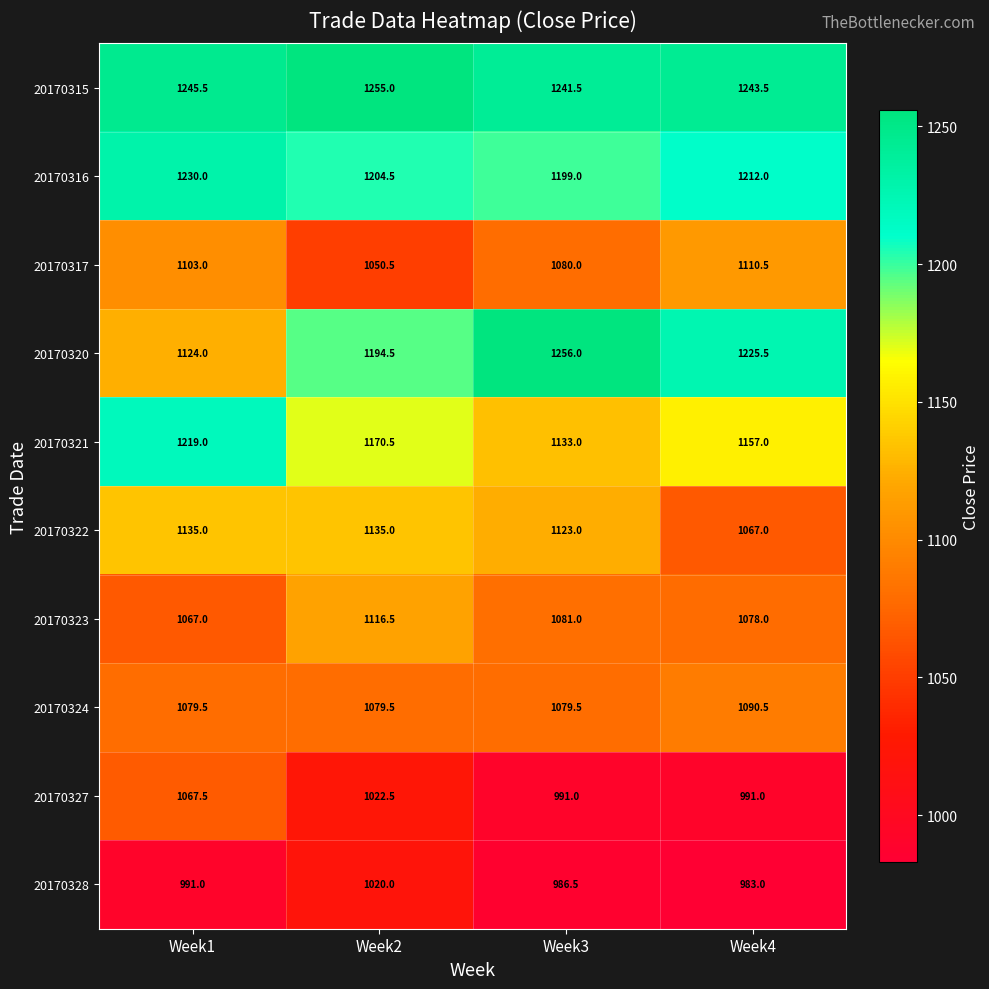

What is the difference between the highest and lowest values at Week4?

260.5